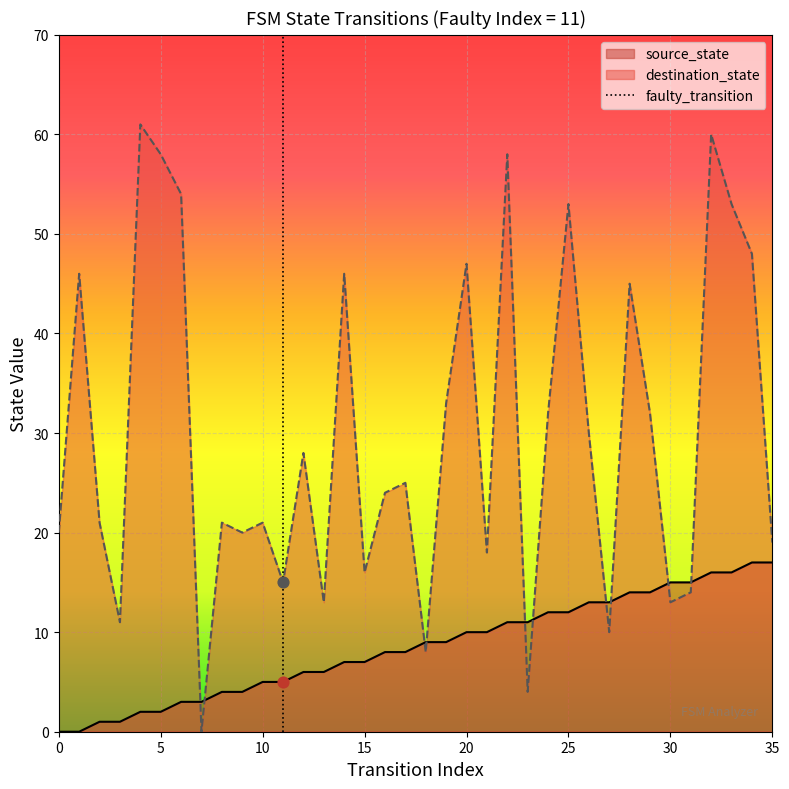

True or false: source_state has a value of 8 at 0.

False